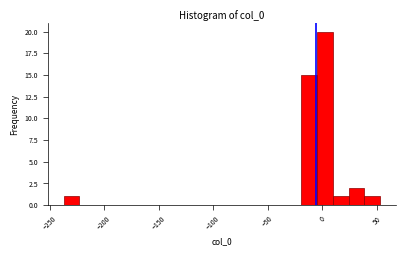

Read against the x-axis, roughly where is the centre of the tallest bar?

0